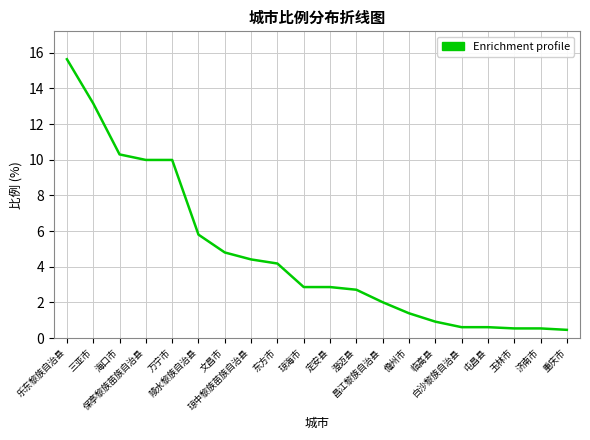

What is the difference between the maximum and minimum values?

15.2